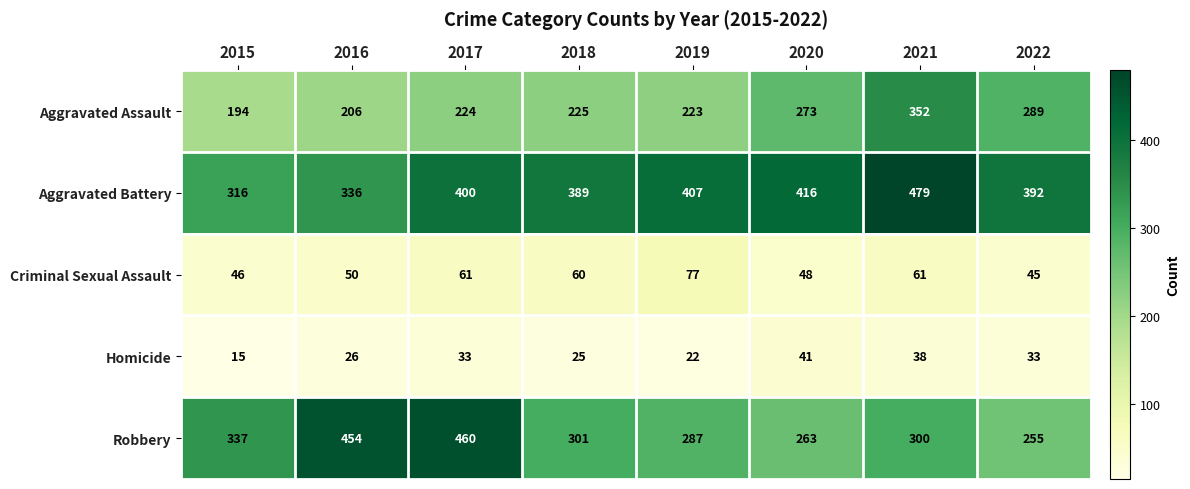

What is the difference between the second highest and second lowest values in the Criminal Sexual Assault series?

15